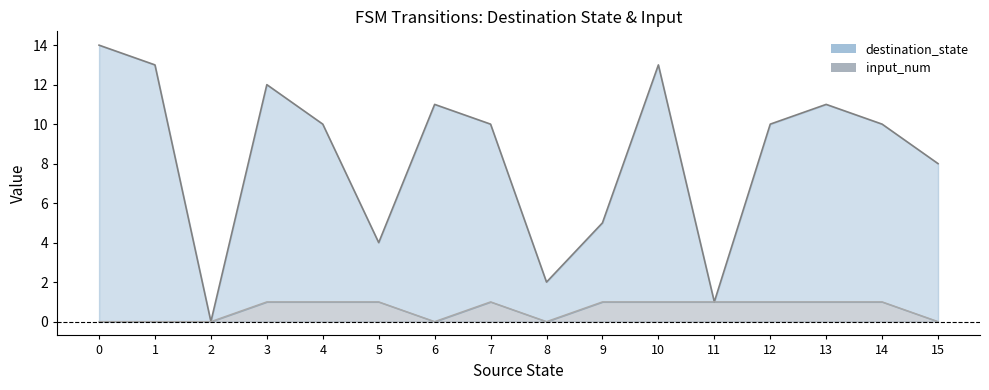

Reading right to left, transcribe all the data shown in this chart.

destination_state: 15=8	14=10	13=11	12=10	11=1	10=13	9=5	8=2	7=10	6=11	5=4	4=10	3=12	2=0	1=13	0=14
input_num: 15=0	14=1	13=1	12=1	11=1	10=1	9=1	8=0	7=1	6=0	5=1	4=1	3=1	2=0	1=0	0=0